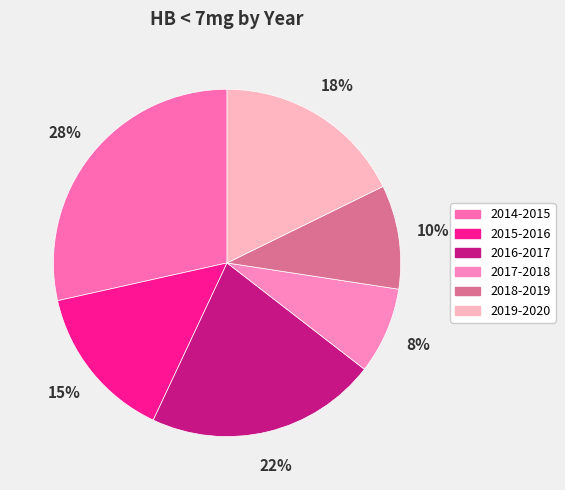

Is 2018-2019 the majority of the pie?

No